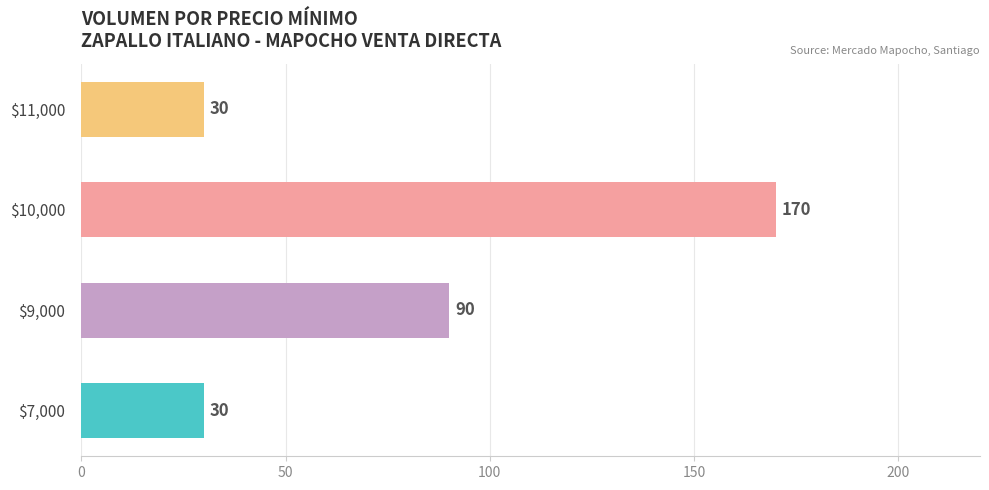

True or false: the data shows 41 at $7,000.

False